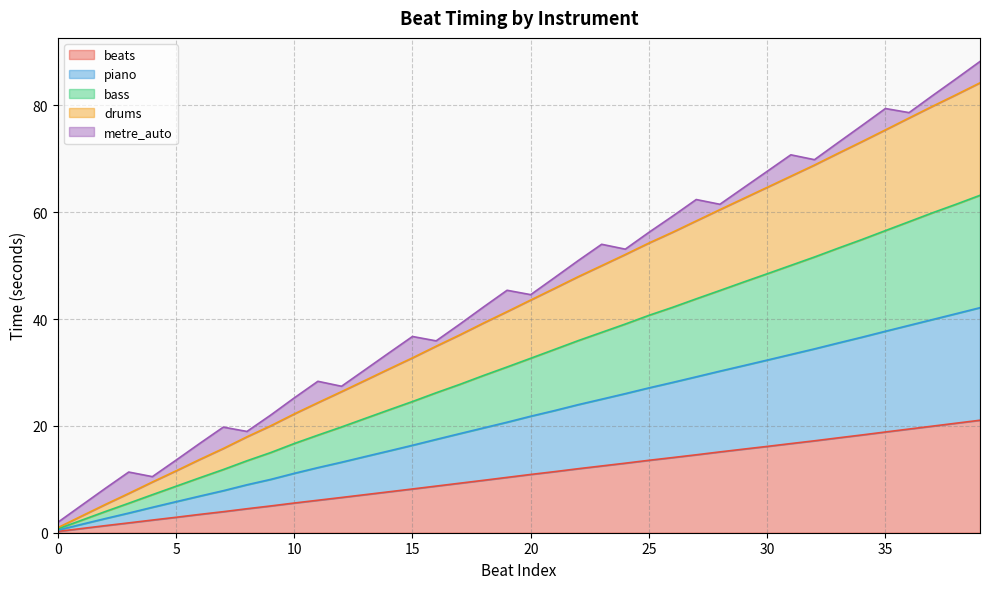

Which series has the largest range (max minus min)?

drums